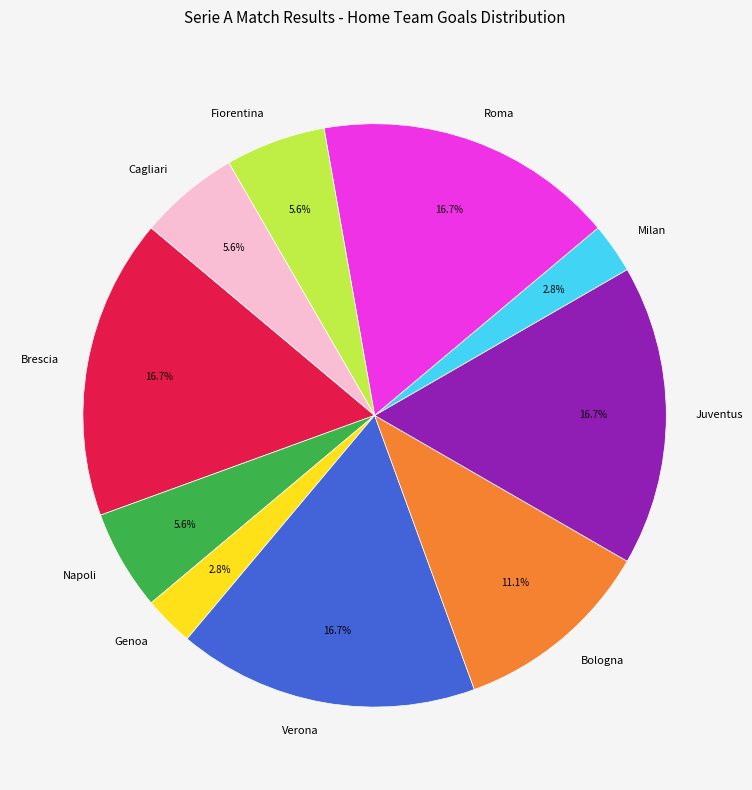

Does any single category account for the majority?

No